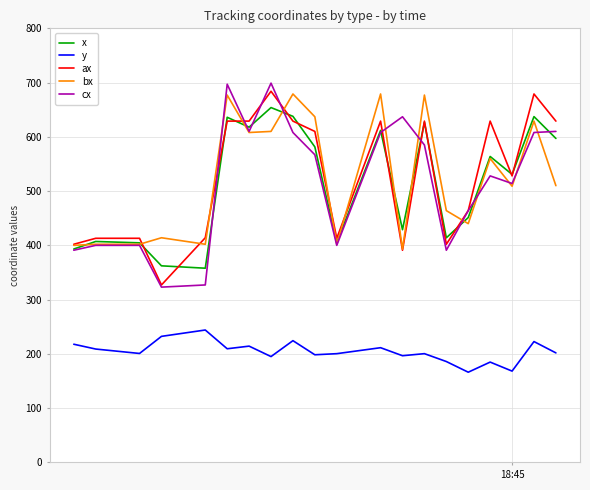

What is the greatest value displayed?

699.0